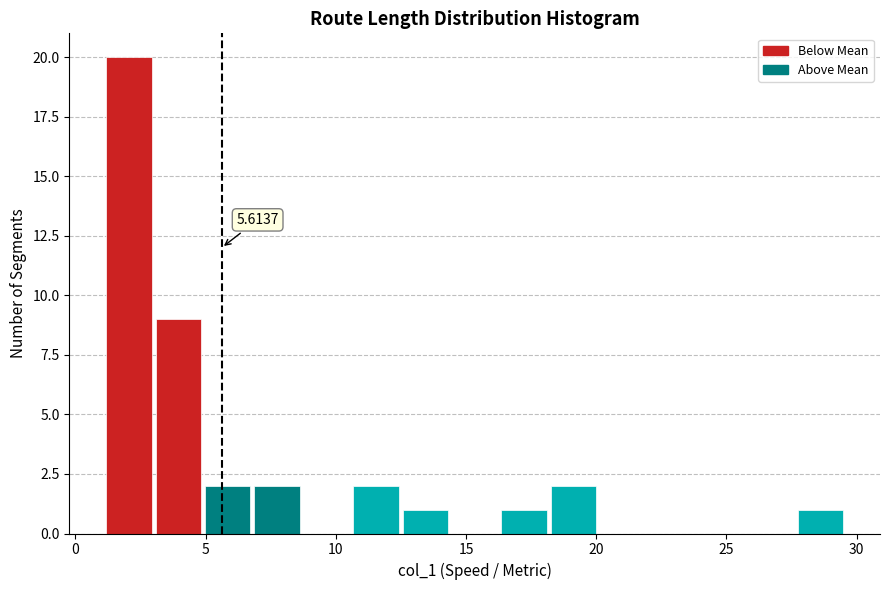

Read against the x-axis, roughly where is the centre of the tallest bar?

2.0